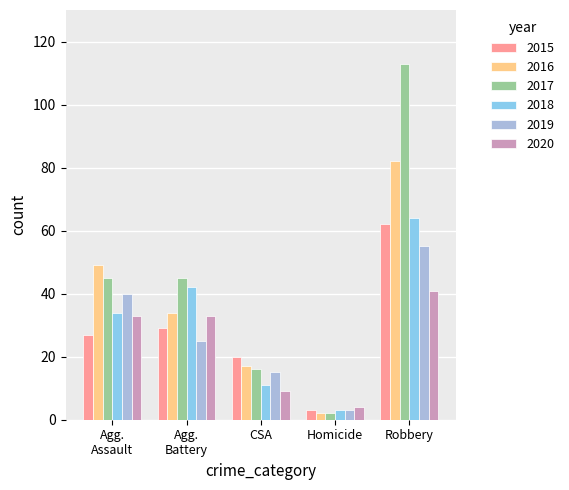

What is the highest value of the 2015 series?

62